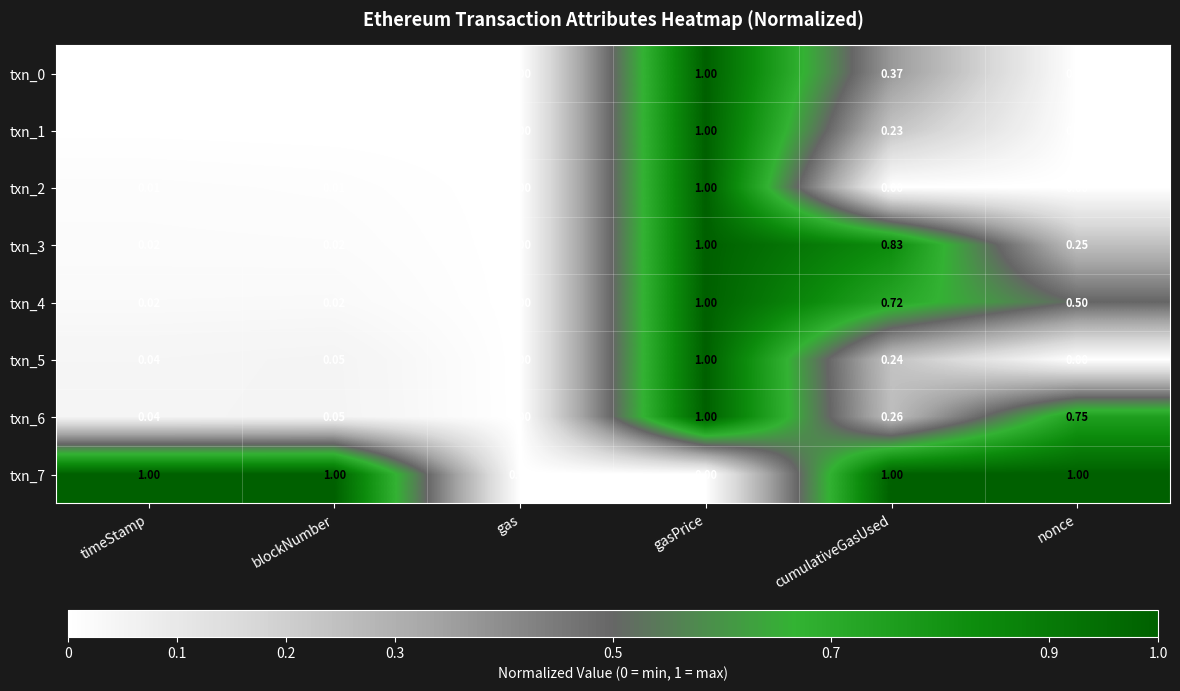

At which label is txn_4 closest to 0?

gas